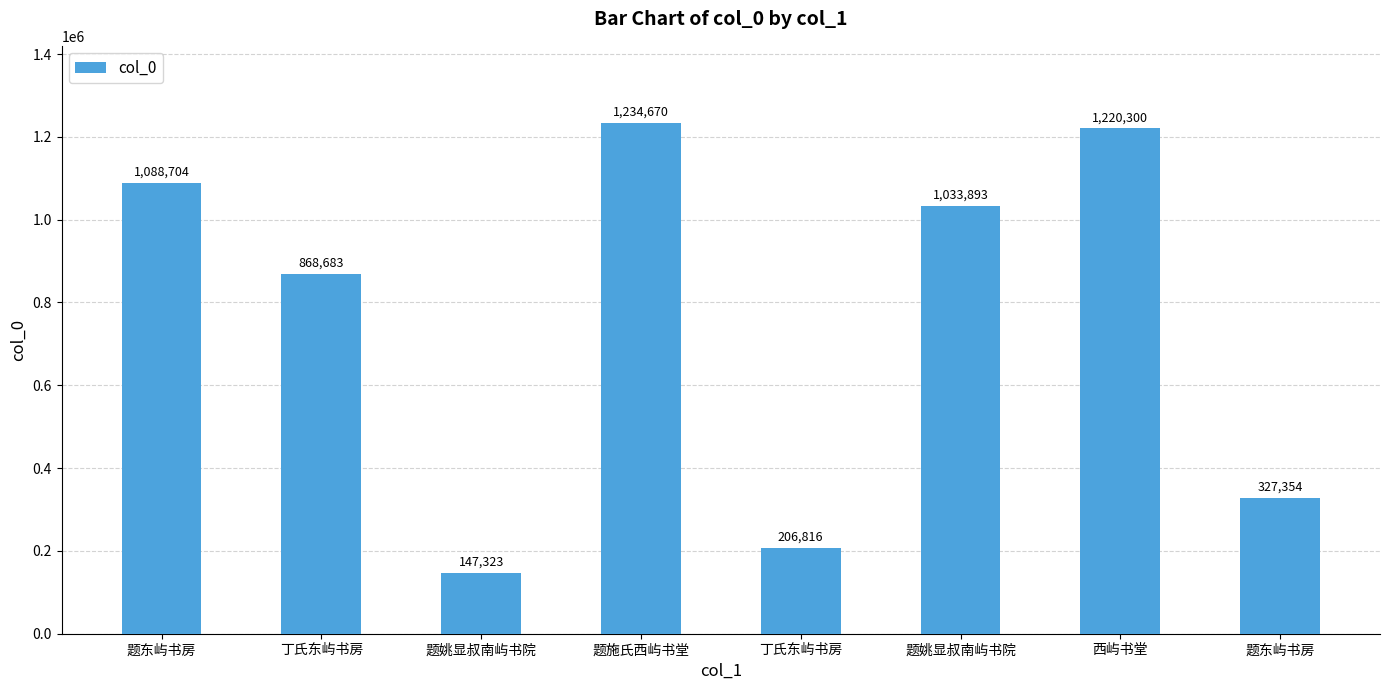

Count the number of categories in the chart.

8